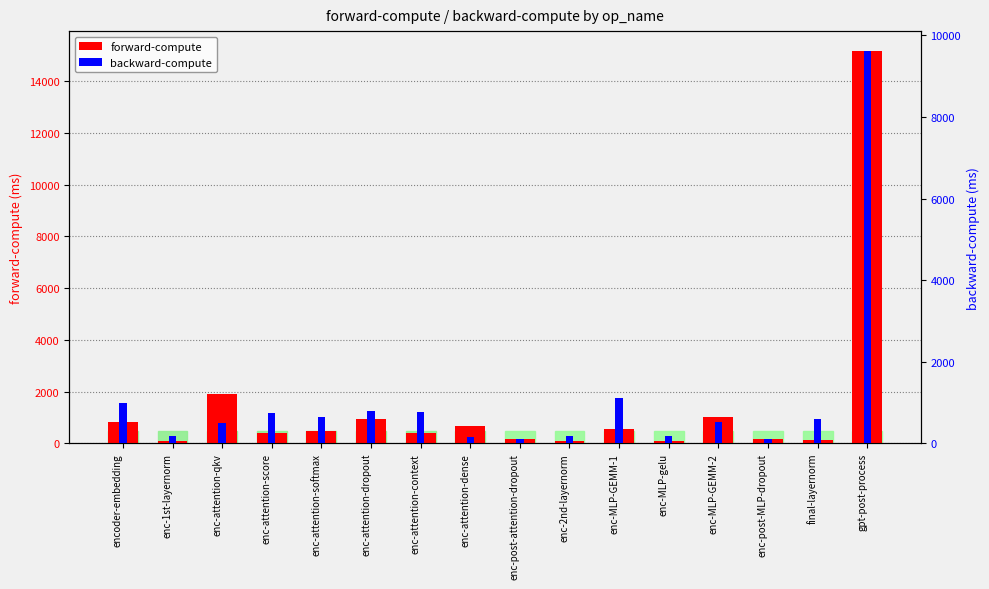

What is the value of the forward-compute bar at the 3rd from the left?

1924.3